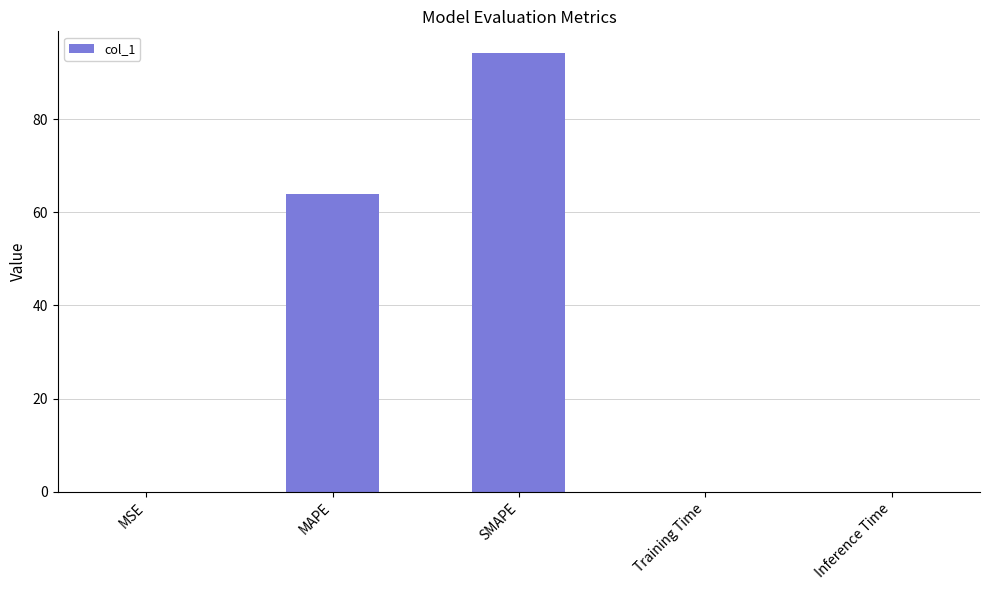

At which label is the value closest to 47?

MAPE